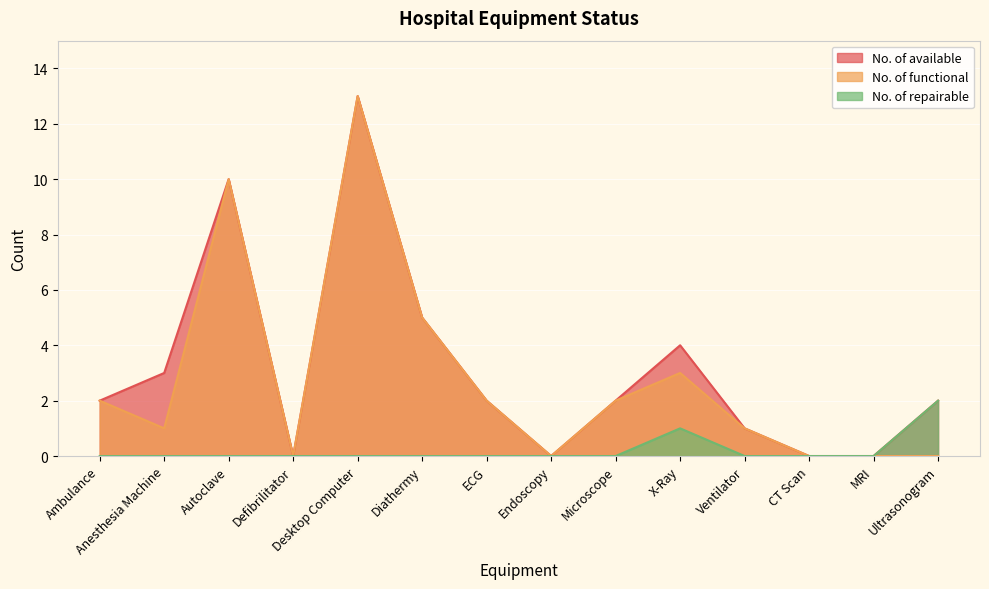

What value does the No. of functional series have at Autoclave, to the nearest 10?

10